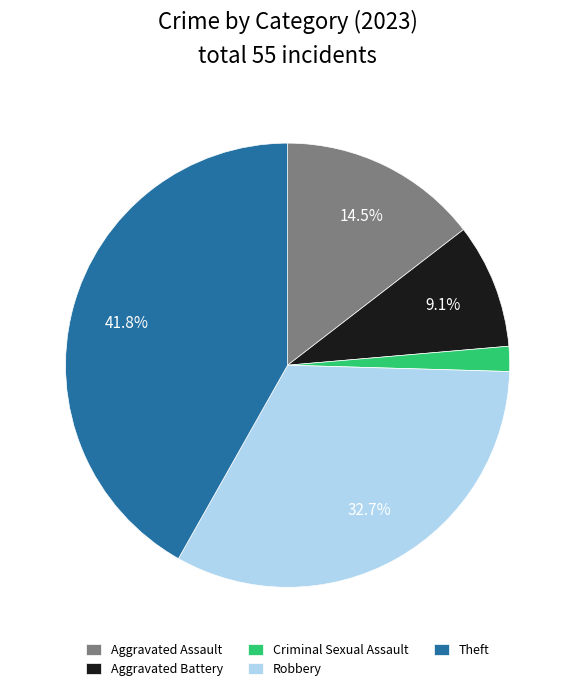

Approximately how many times larger is the value at Aggravated Battery compared to Robbery?

0.3